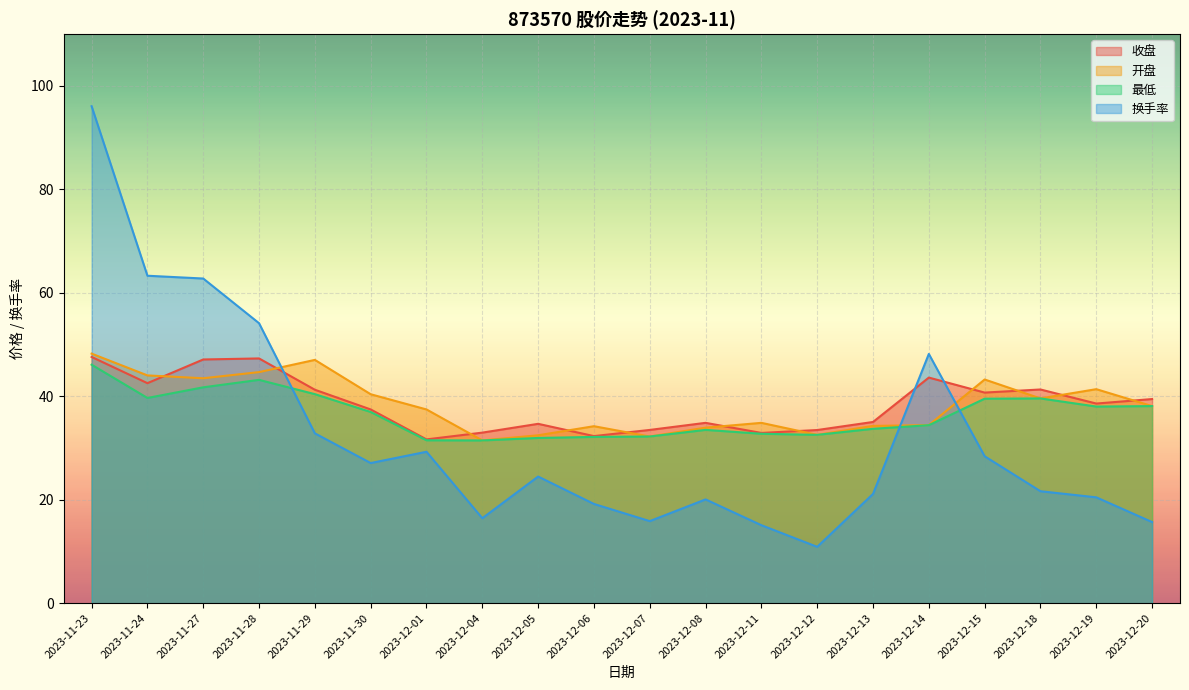

How many series are shown in this chart?

4